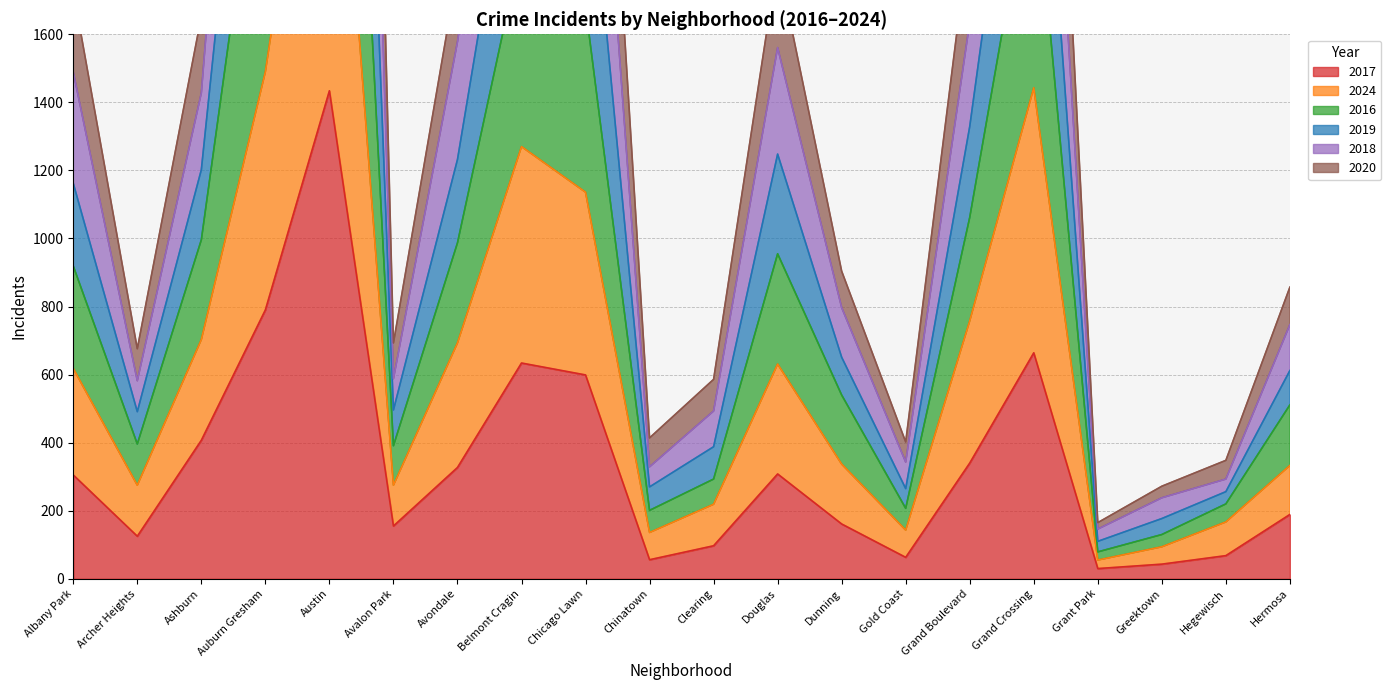

Between Douglas and Hermosa, which series saw the biggest shift?

2019